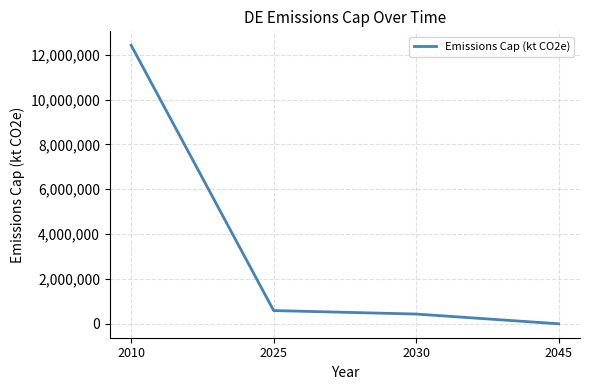

List the labels in order of value, smallest first.

2045, 2030, 2025, 2010